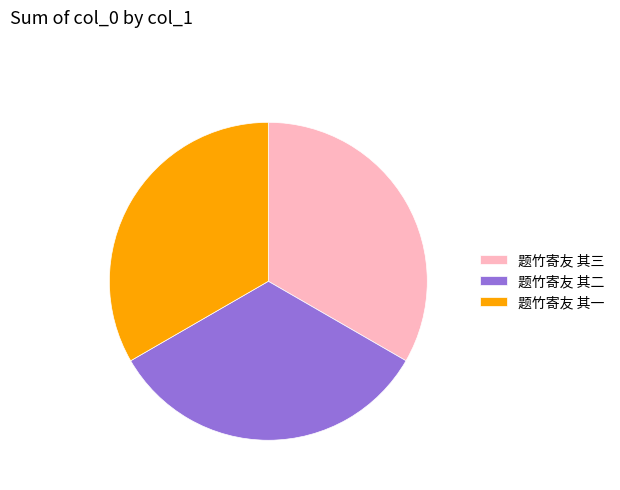

Does any single category account for the majority?

No